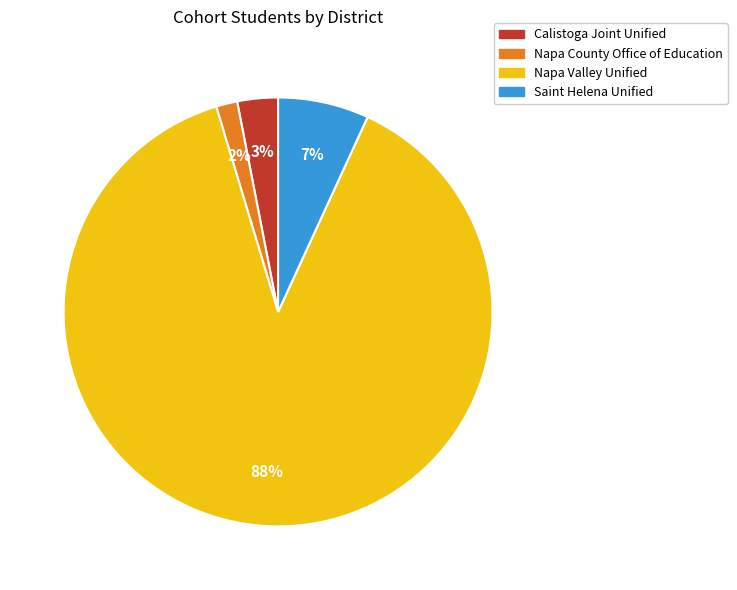

Which category has the smallest portion of the pie?

Napa County Office of Education